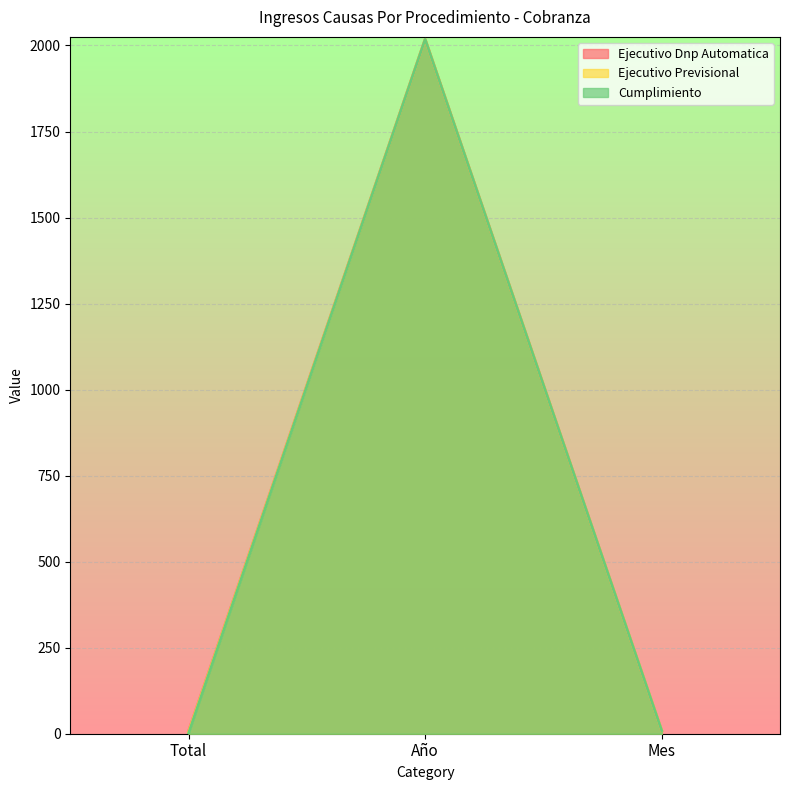

How many distinct data groups are displayed?

3